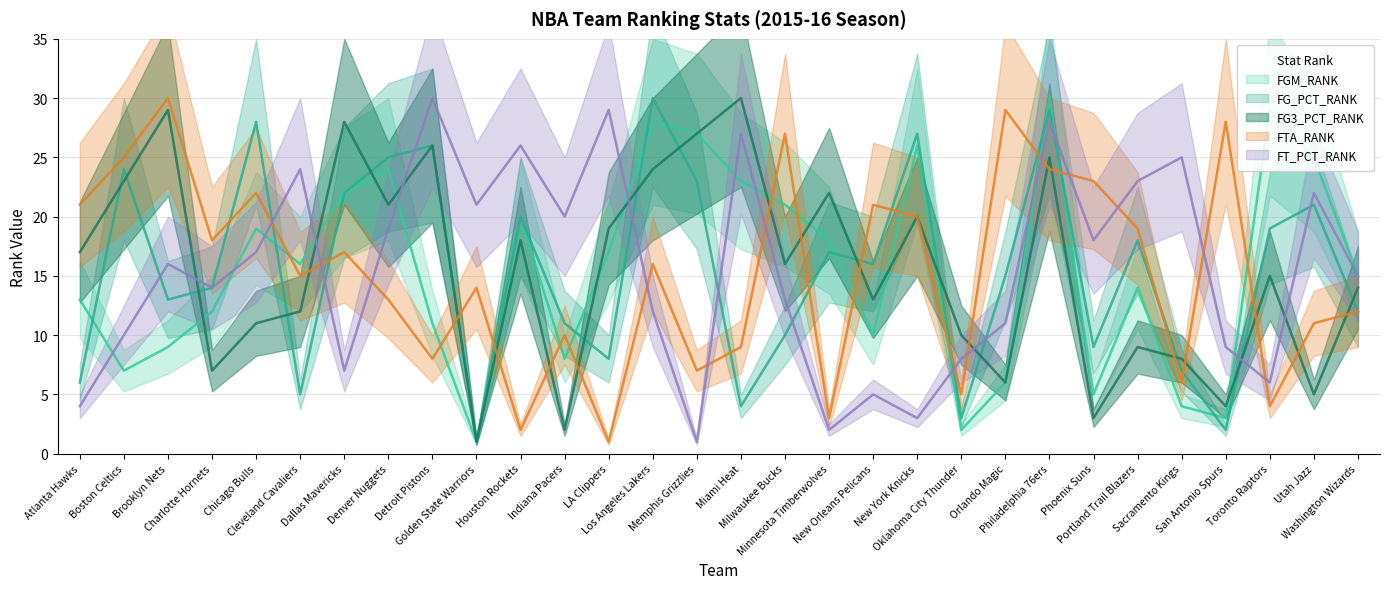

True or false: FG_PCT_RANK has a value of 7 at Memphis Grizzlies.

False